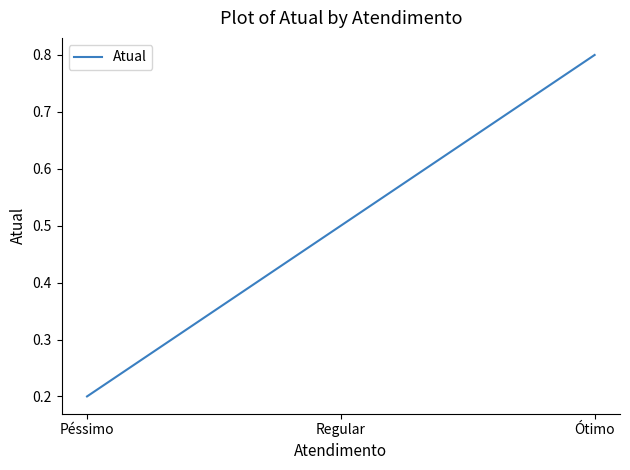

Reading left to right, list all the values displayed in this chart.

Péssimo=0.2	Regular=0.5	Ótimo=0.8